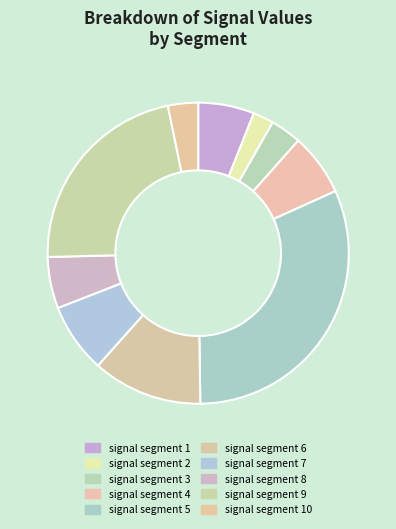

How many segments does this pie chart have?

10